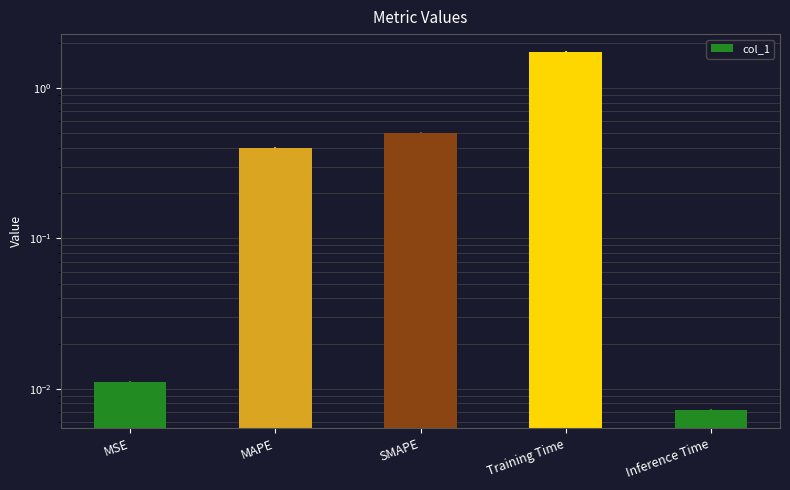

True or false: the data shows 0.9 at SMAPE.

False